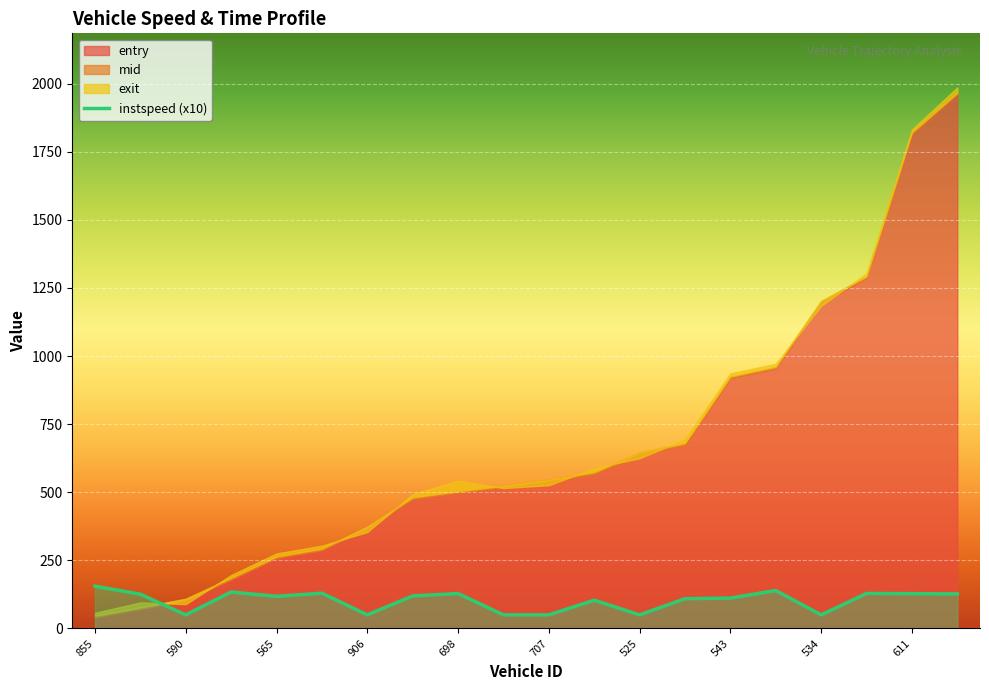

What is the change in value from 698 to 707?

+11.7